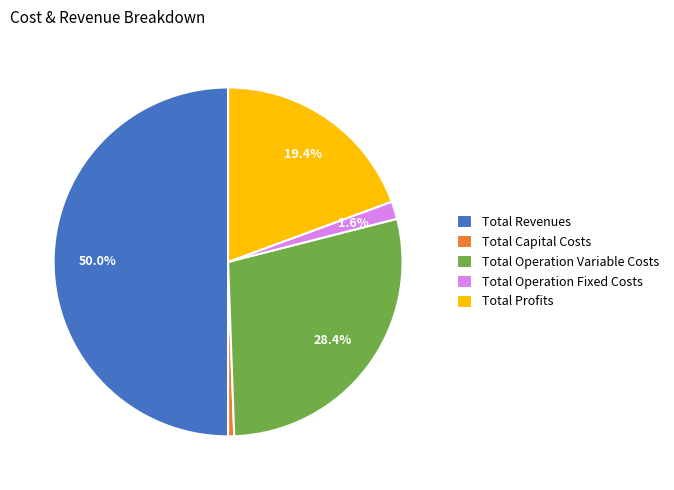

To the nearest percent, what is the difference between the largest and smallest slice percentages?

49%